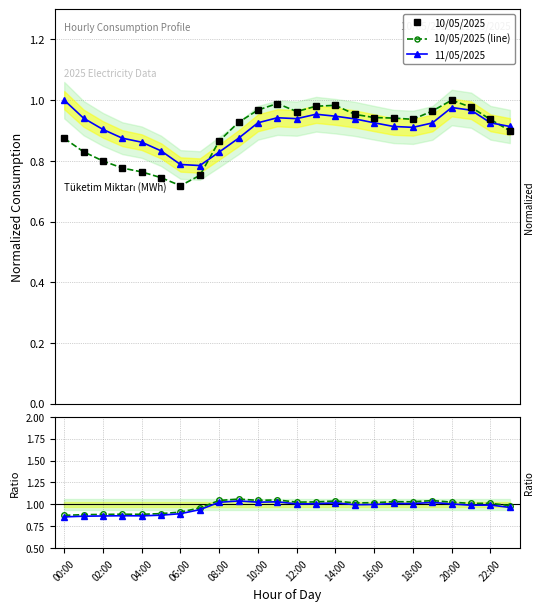

What is the label of the 9th point from the right?

15